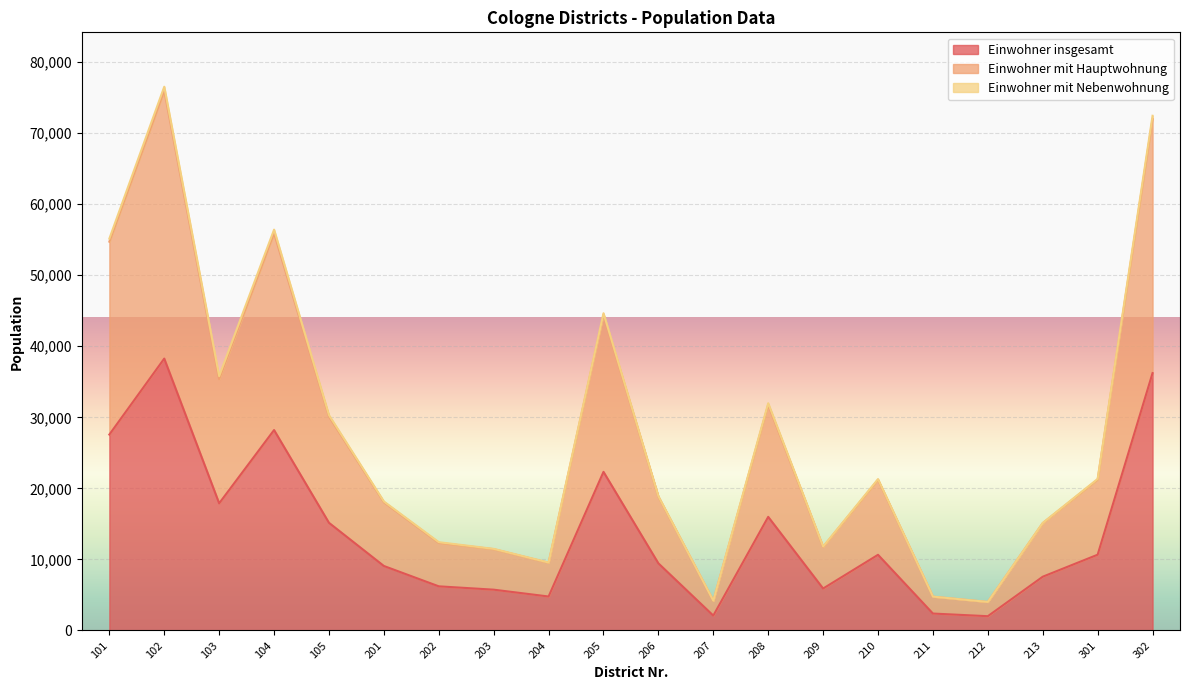

True or false: Einwohner insgesamt and Einwohner mit Hauptwohnung cross at least once.

False